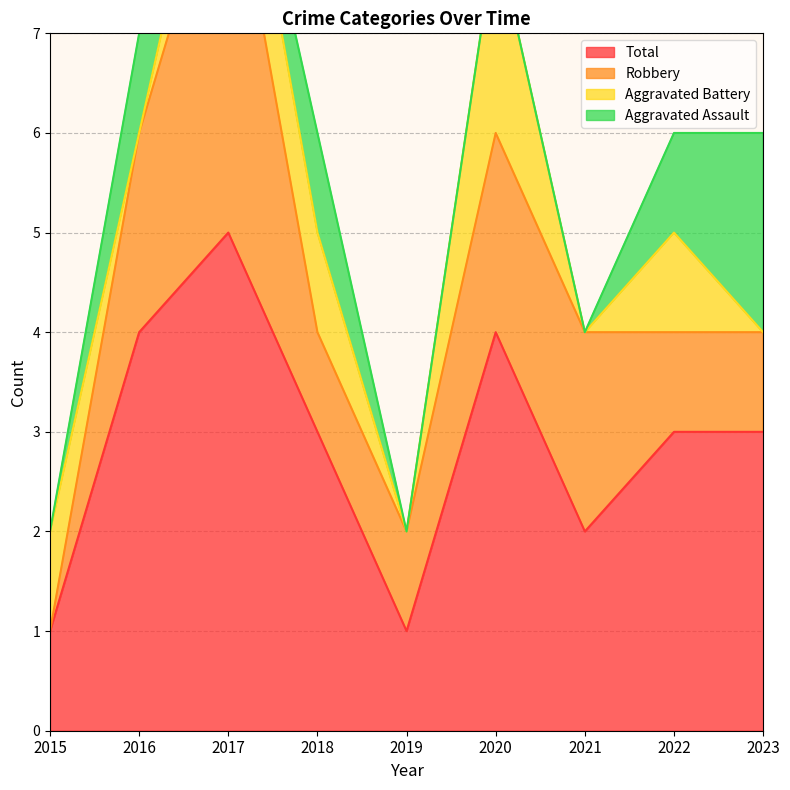

At which label is Total closest to 3?

2018